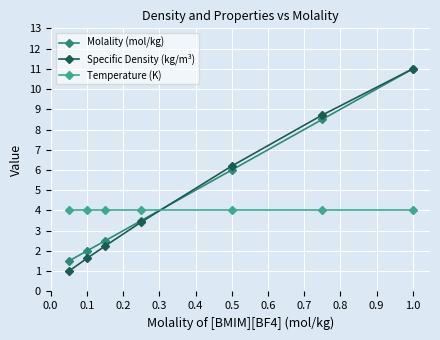

True or false: Specific Density (kg/m³) has more than 0 interior local peaks.

False